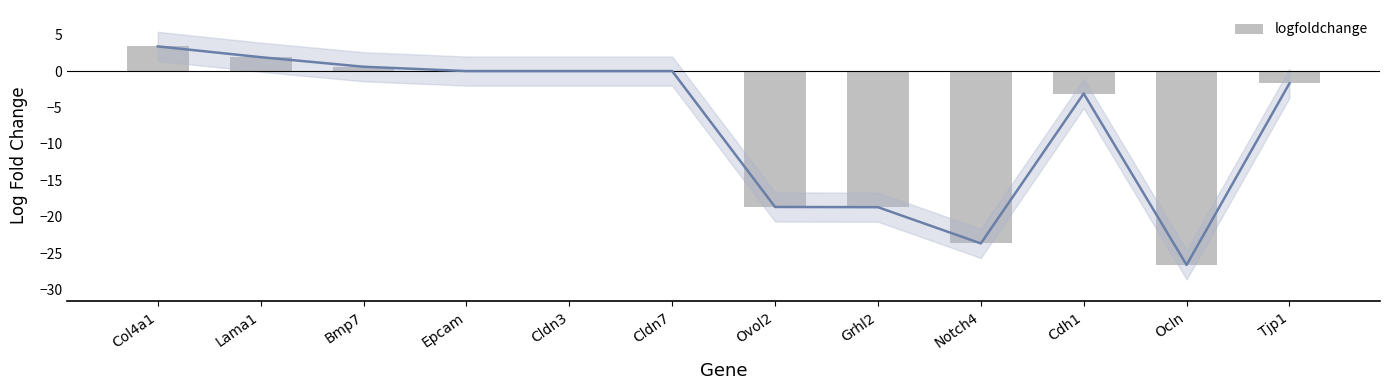

The chart shows a value of 0.6 at Bmp7. True or false?

True